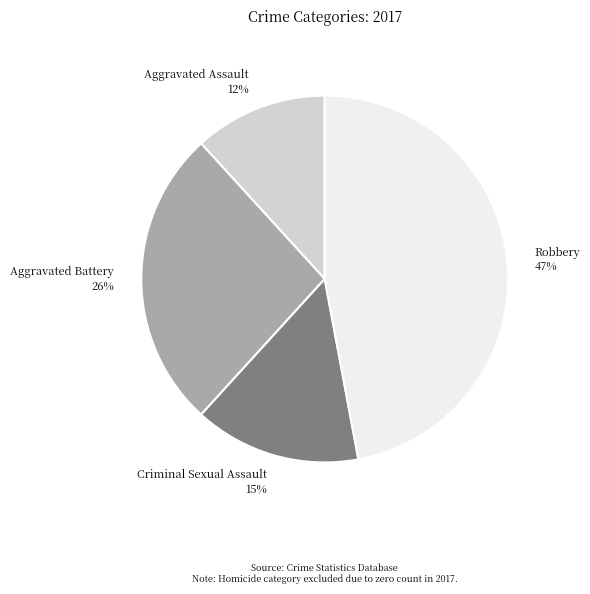

Do Aggravated Battery 26% and Criminal Sexual Assault 15% together represent more than half of the pie?

No